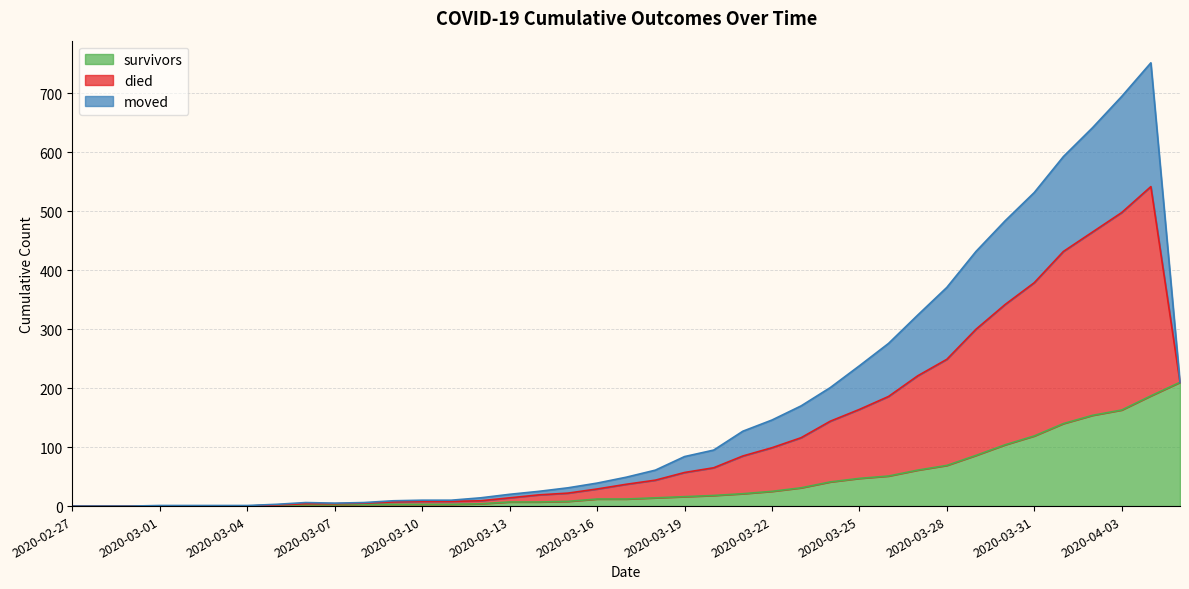

Which category has the highest value across all series?

2020-04-04